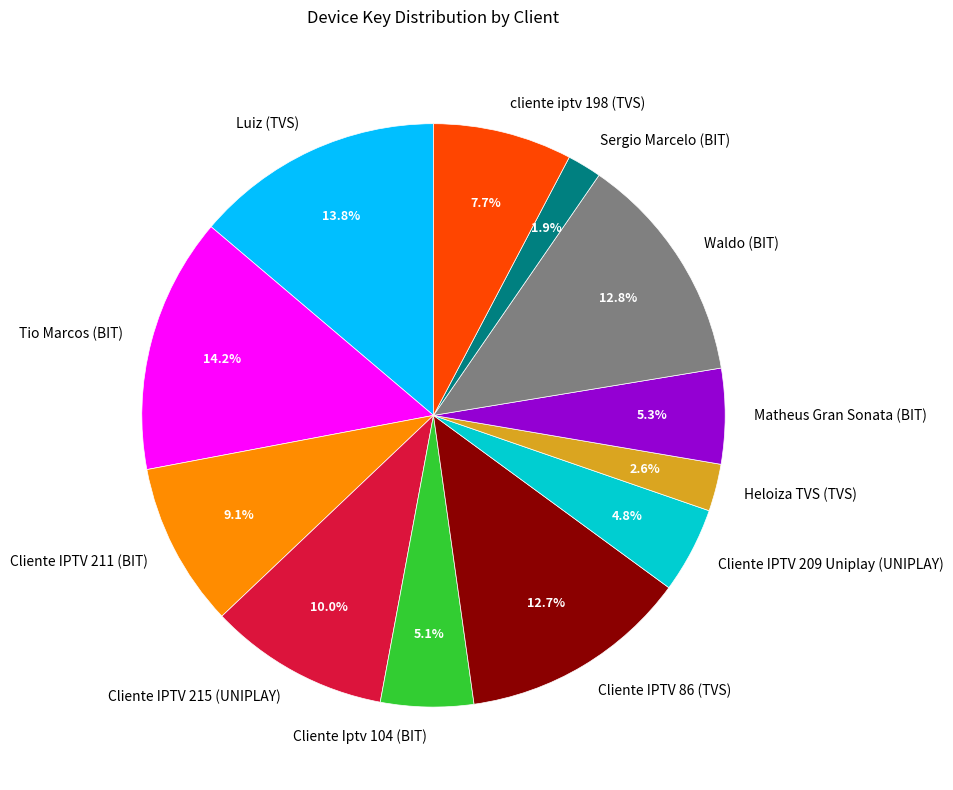

Count the number of slices in the pie.

12